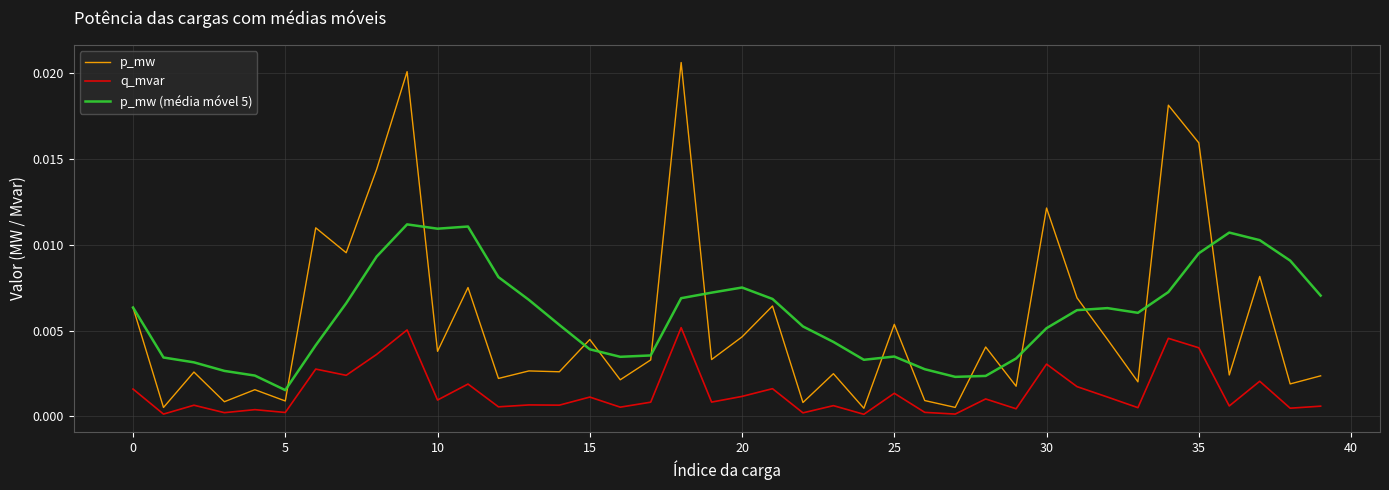

Which series has the largest range (max minus min)?

p_mw